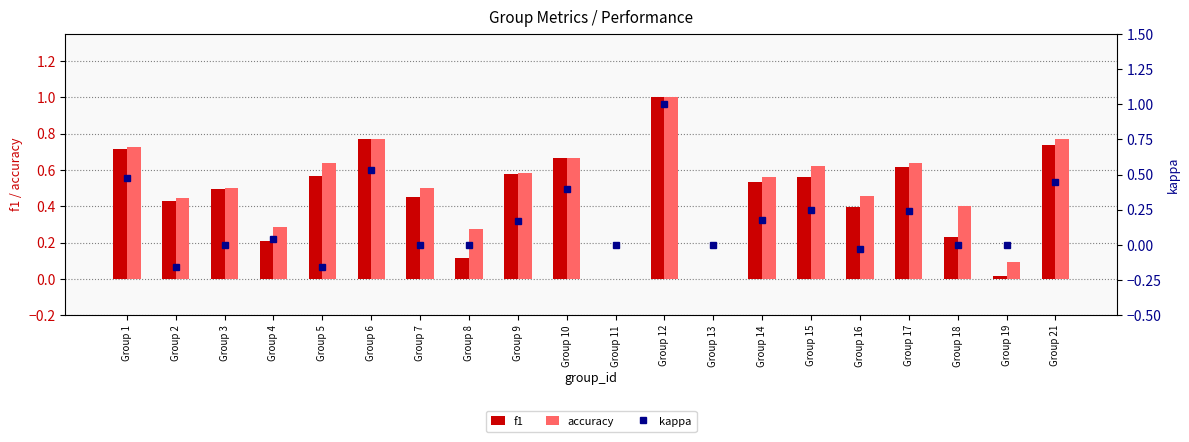

At which category is the sum across all series the highest?

Group 12